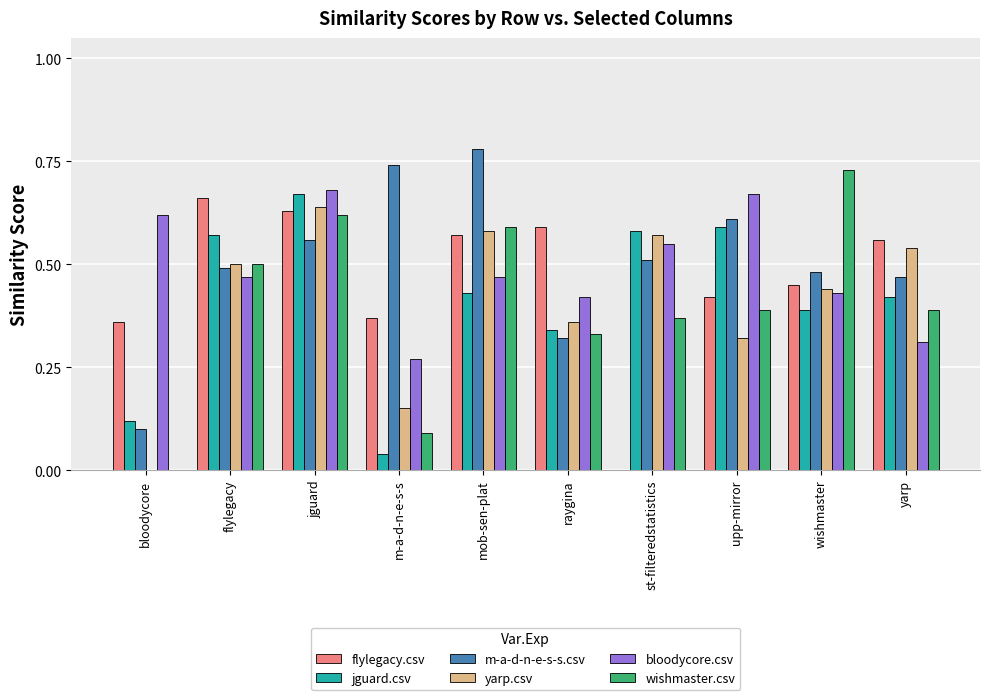

True or false: wishmaster.csv has a value of 0.2 at yarp.

False